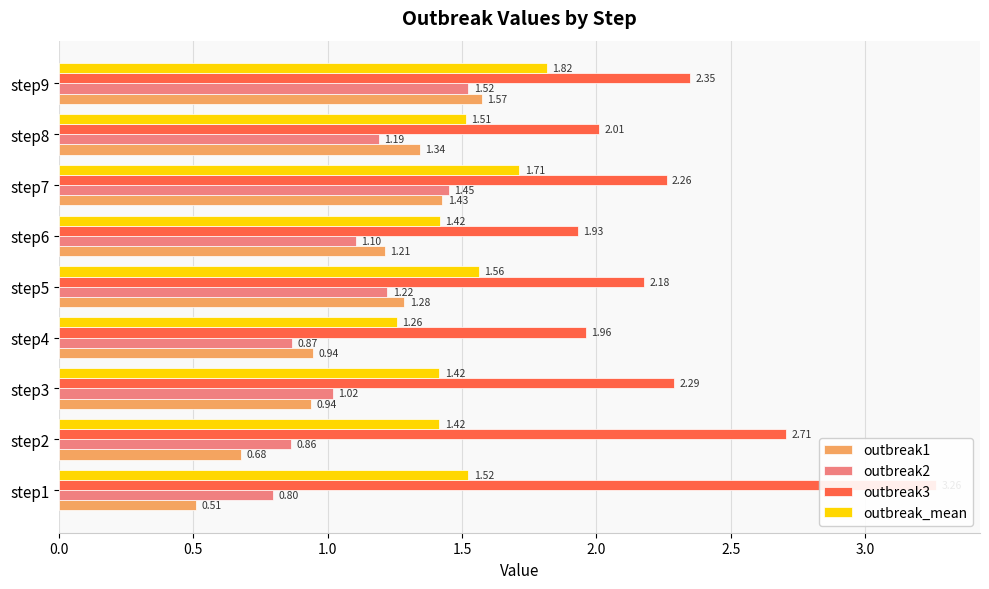

True or false: outbreak1 has a value of 1.0 at step9.

False